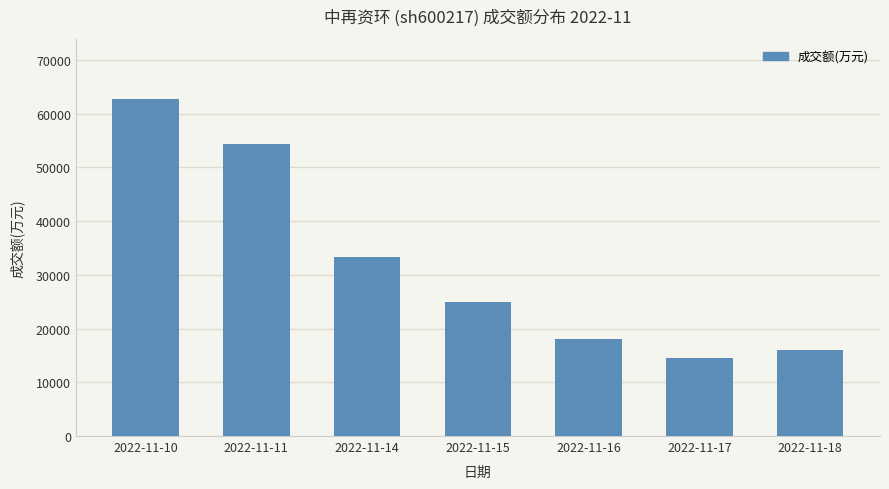

Count the number of data series in this chart.

1